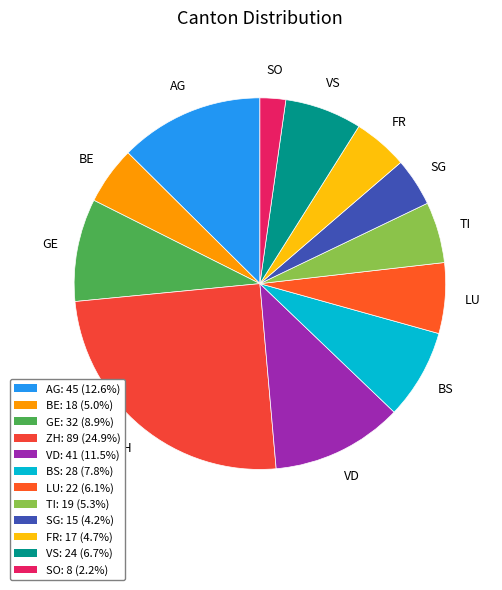

Which has a higher value, VD or VS?

VD